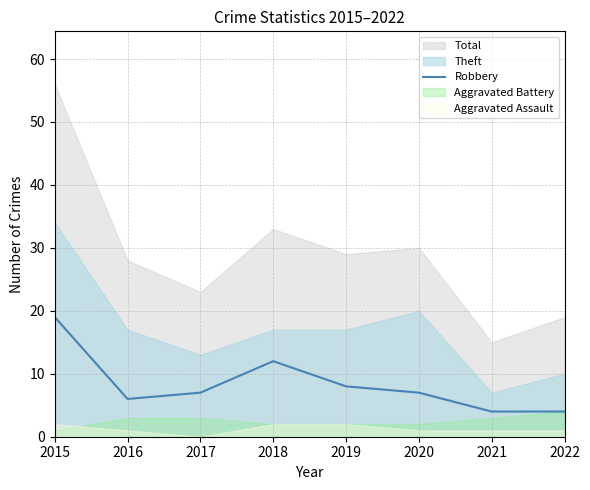

True or false: the data shows 6 at 2016.

True